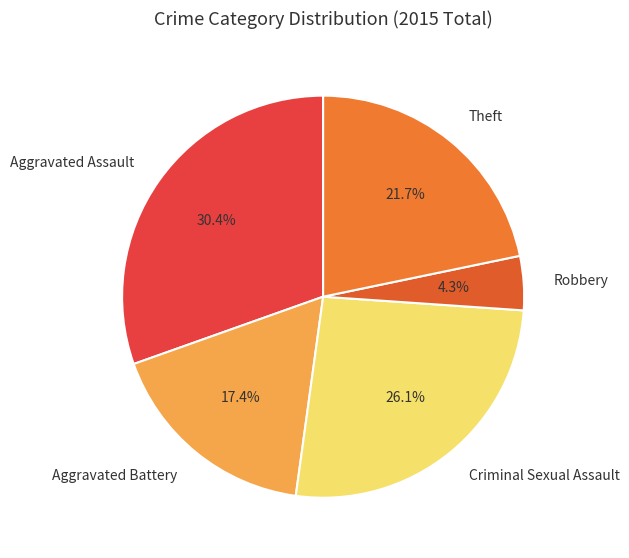

Rank the categories by value from highest to lowest.

Aggravated Assault, Criminal Sexual Assault, Theft, Aggravated Battery, Robbery